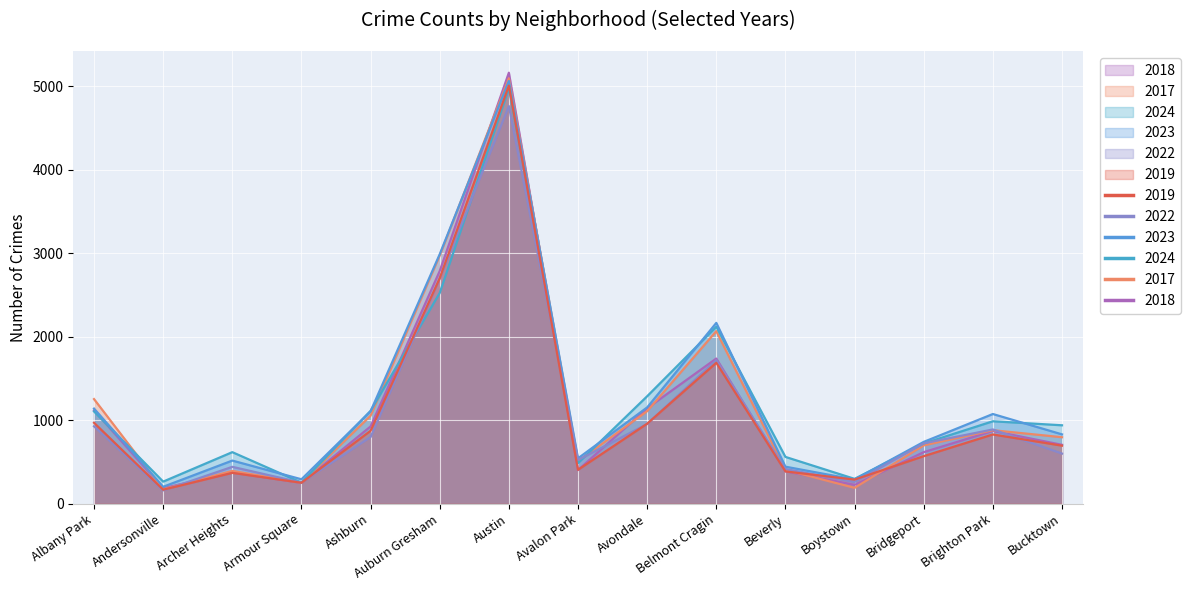

Reading left to right, extract all data points from this chart.

2019: Albany Park=968	Andersonville=166	Archer Heights=368	Armour Square=249	Ashburn=872	Auburn Gresham=2700	Austin=5008	Avalon Park=405	Avondale=957	Belmont Cragin=1687	Beverly=385	Boystown=287	Bridgeport=568	Brighton Park=828	Bucktown=694
2022: Albany Park=926	Andersonville=157	Archer Heights=440	Armour Square=251	Ashburn=797	Auburn Gresham=2698	Austin=4763	Avalon Park=522	Avondale=953	Belmont Cragin=1719	Beverly=414	Boystown=258	Bridgeport=722	Brighton Park=888	Bucktown=599
2023: Albany Park=1138	Andersonville=201	Archer Heights=515	Armour Square=291	Ashburn=1106	Auburn Gresham=2988	Austin=5064	Avalon Park=542	Avondale=1152	Belmont Cragin=2165	Beverly=442	Boystown=288	Bridgeport=739	Brighton Park=1073	Bucktown=829
2024: Albany Park=1104	Andersonville=263	Archer Heights=616	Armour Square=251	Ashburn=1111	Auburn Gresham=2524	Austin=4977	Avalon Park=484	Avondale=1286	Belmont Cragin=2119	Beverly=559	Boystown=296	Bridgeport=720	Brighton Park=986	Bucktown=938
2017: Albany Park=1252	Andersonville=171	Archer Heights=391	Armour Square=250	Ashburn=1053	Auburn Gresham=2973	Austin=5096	Avalon Park=508	Avondale=1107	Belmont Cragin=2066	Beverly=403	Boystown=188	Bridgeport=697	Brighton Park=879	Bucktown=795
2018: Albany Park=1117	Andersonville=184	Archer Heights=374	Armour Square=248	Ashburn=924	Auburn Gresham=2787	Austin=5163	Avalon Park=401	Avondale=1142	Belmont Cragin=1738	Beverly=386	Boystown=224	Bridgeport=616	Brighton Park=870	Bucktown=704